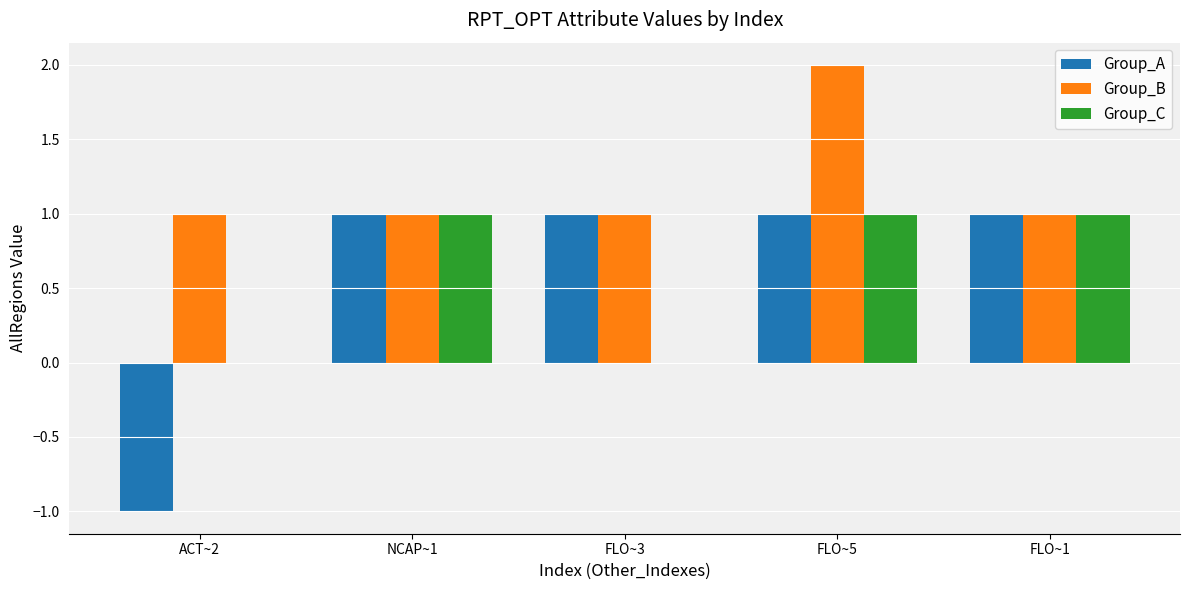

Count the Group_B values in the range 1 to 2.

5